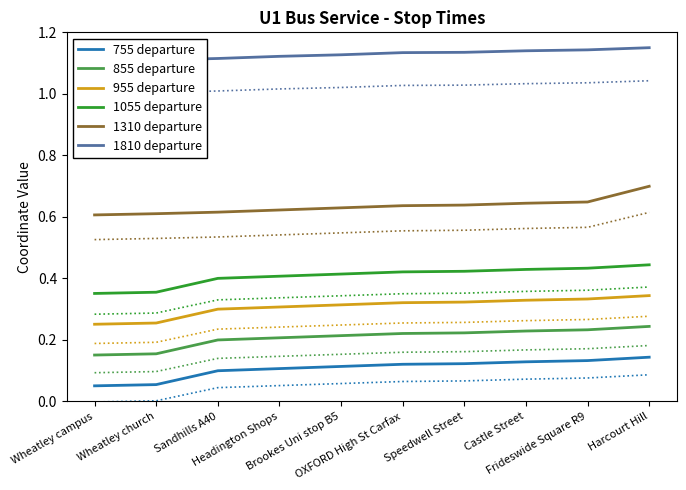

Count the number of data series in this chart.

6